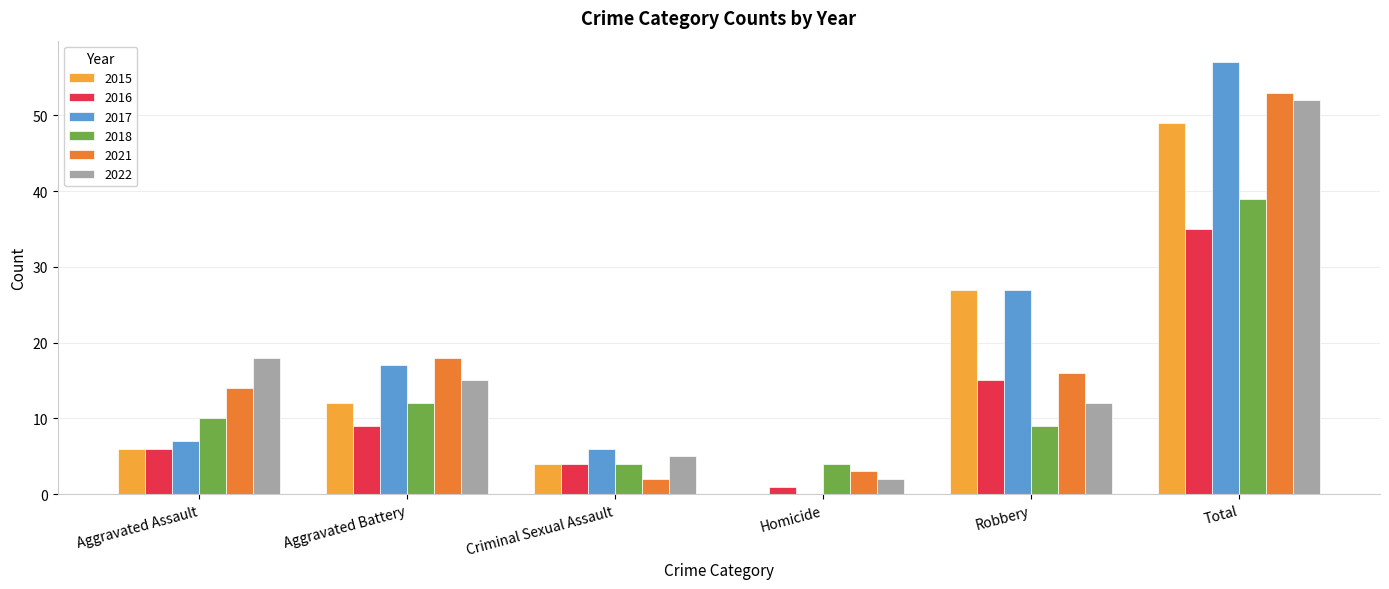

Is it true that 2016 equals 15 at Robbery?

True